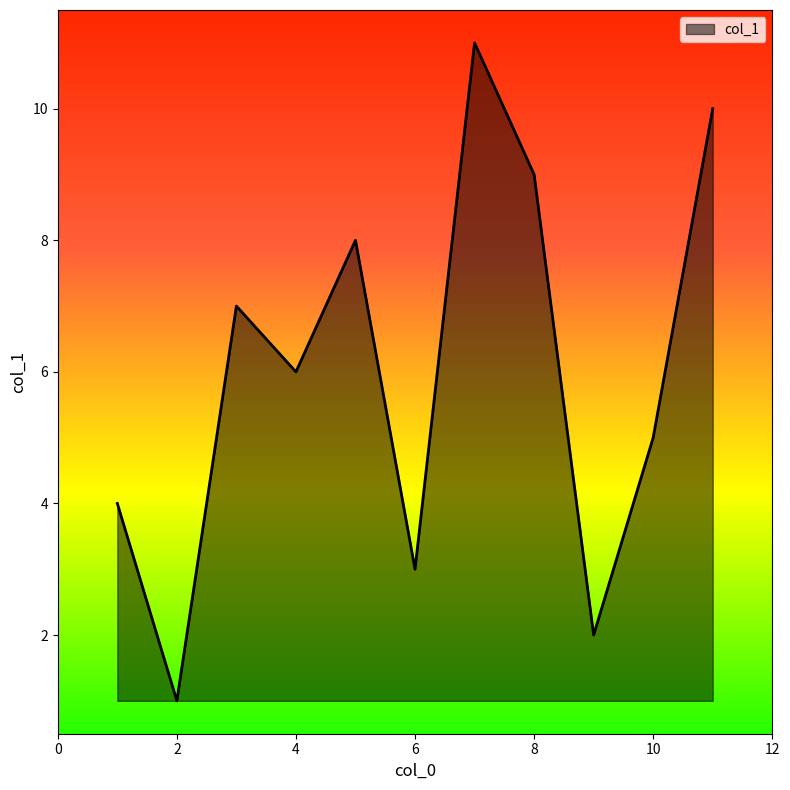

What is the difference between the maximum and minimum values?

10